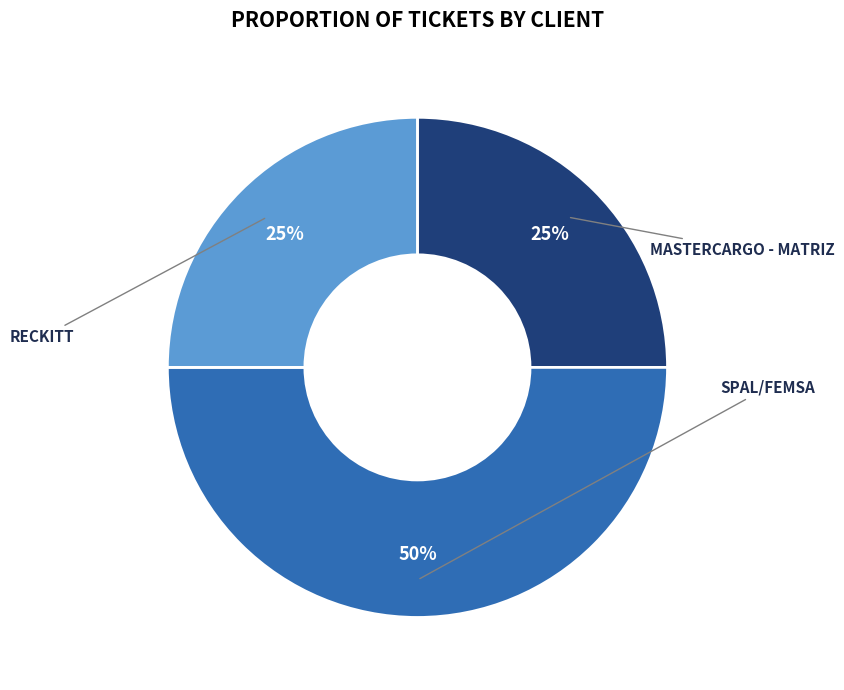

To the nearest percent, what is the average slice percentage?

33%